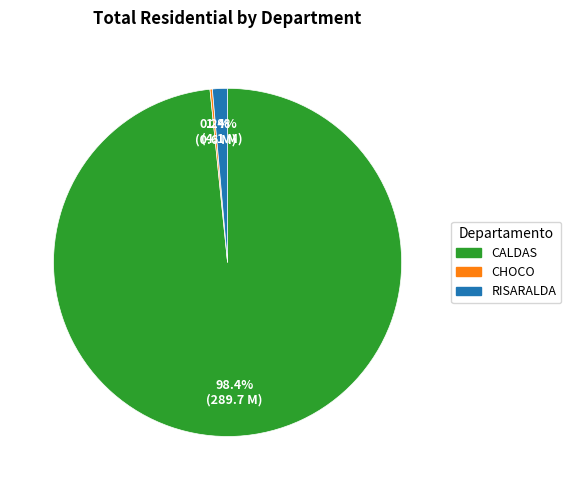

Is there any slice that represents more than half of the pie?

Yes